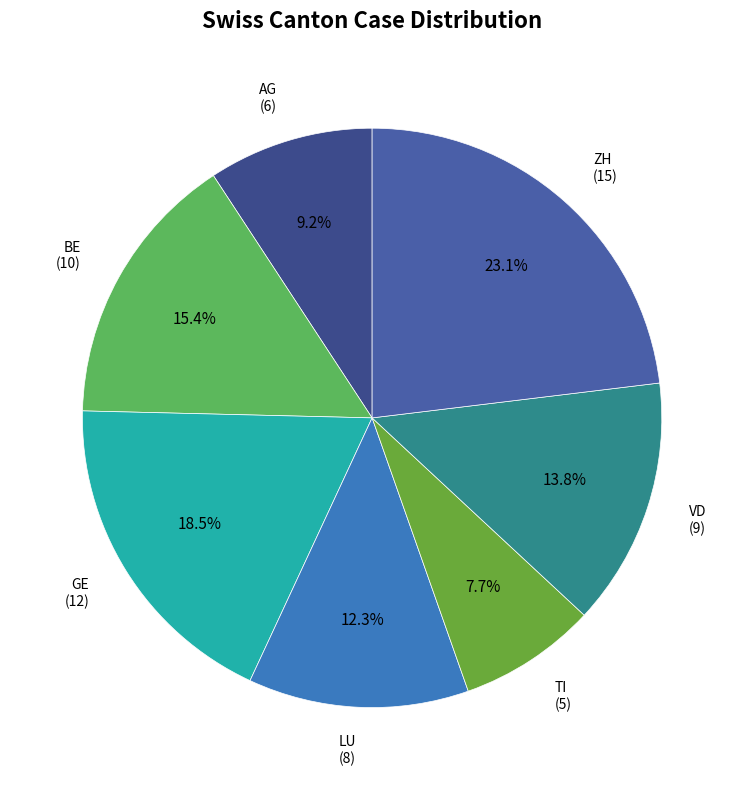

Approximately how many times larger is the value at VD compared to AG?

1.5